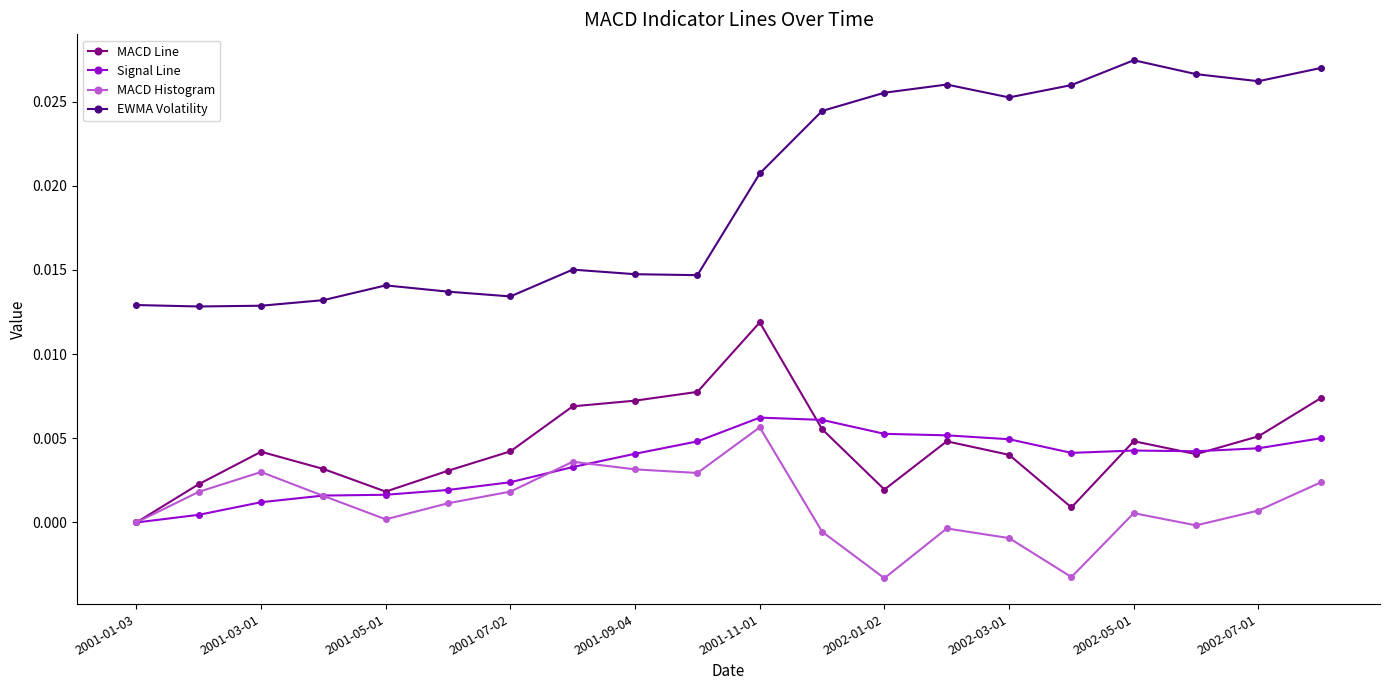

True or false: EWMA Volatility and Signal Line cross at least once.

False